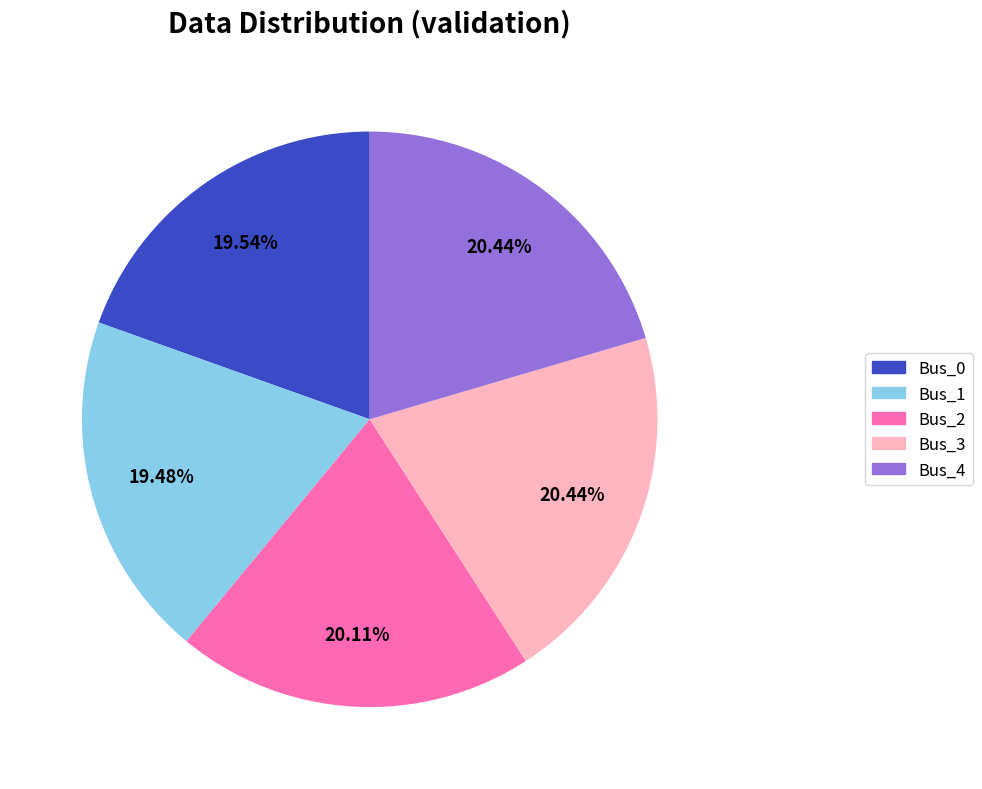

The Bus_4 slice represents 20% of the pie. True or false?

True